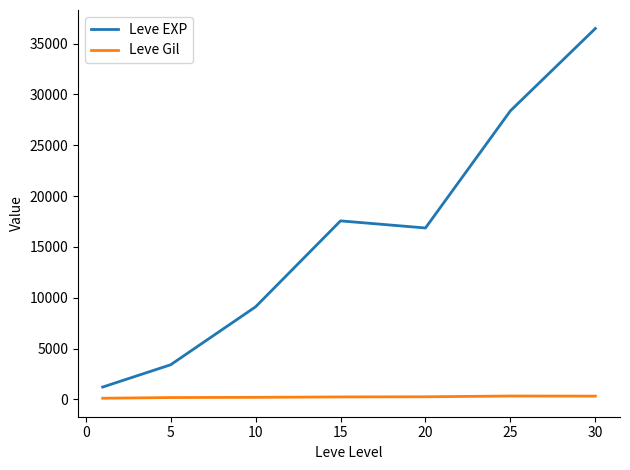

Is this an area chart (filled region under the line)?

No